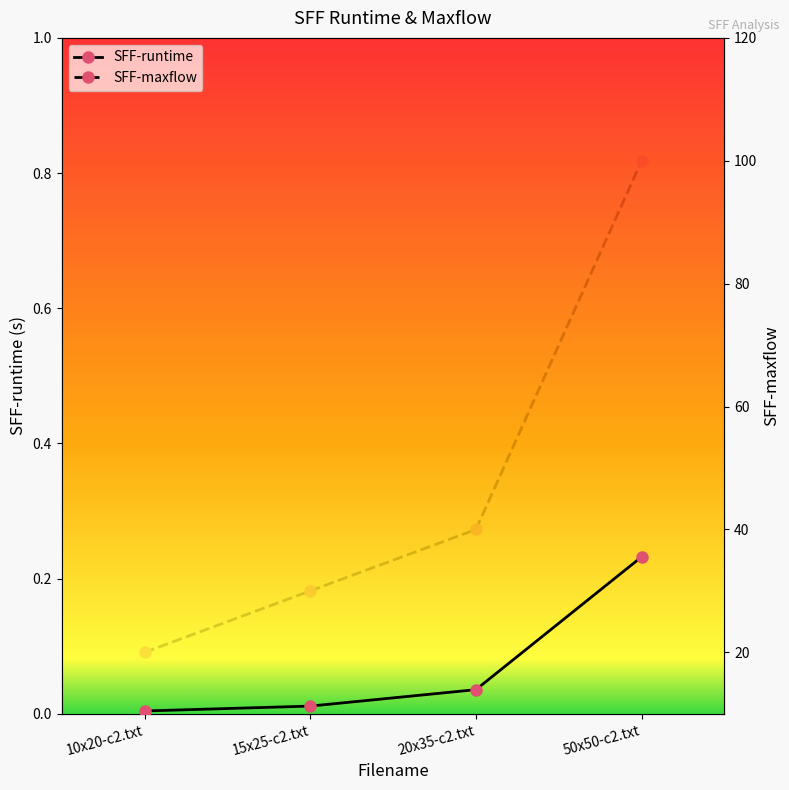

At which category is the sum across all series the highest?

50x50-c2.txt